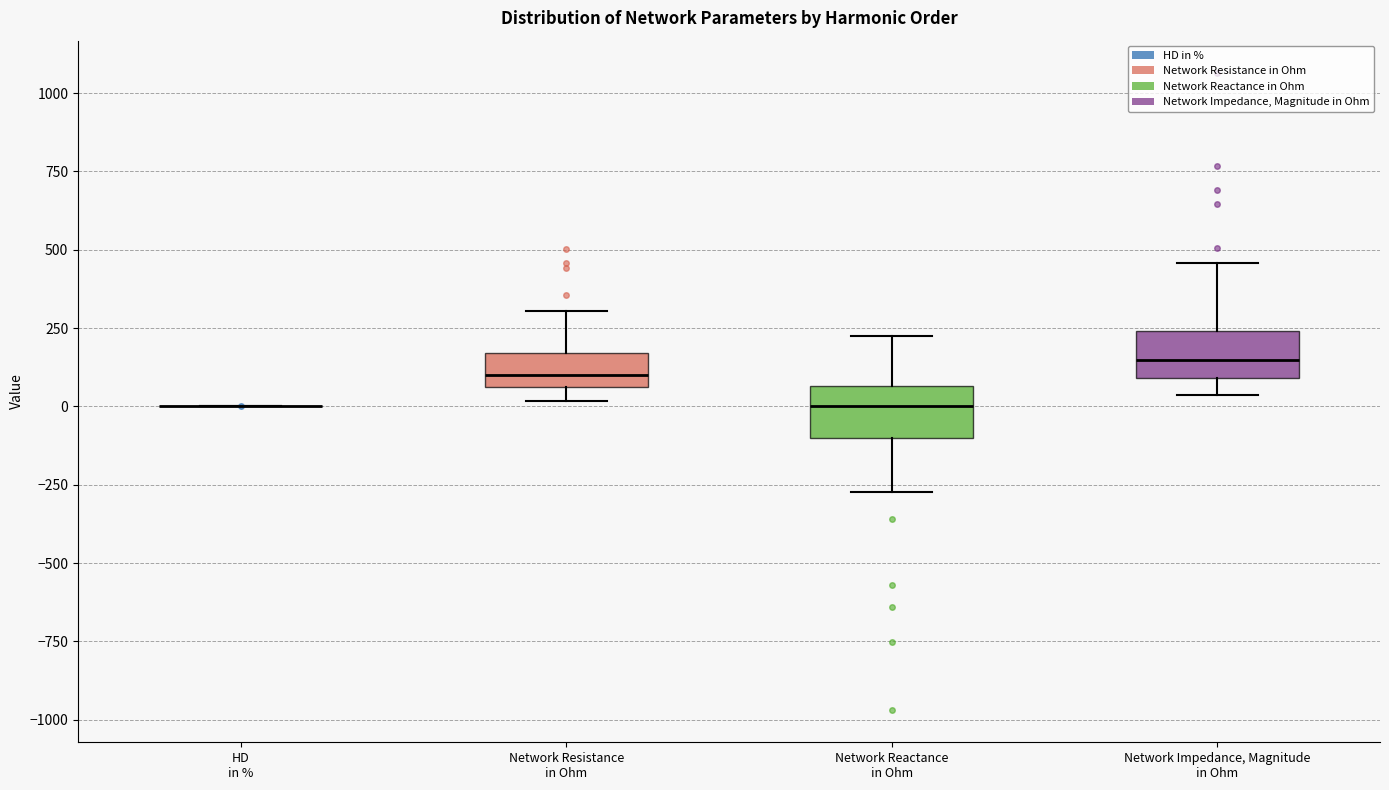

Where is the upper edge of the box for Network Impedance, Magnitude in Ohm on the y-axis? The values are not printed on the chart, so give them approximately, as read against the axis.

250